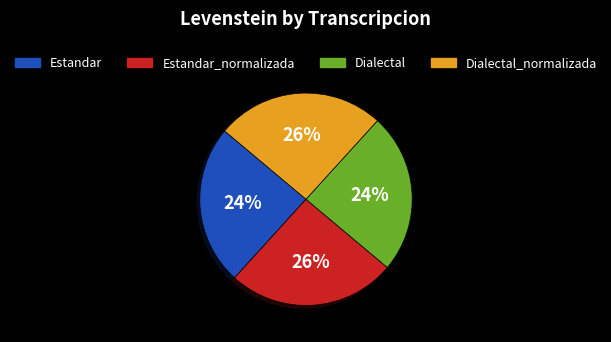

To the nearest percent, what portion does Dialectal_normalizada represent?

26%